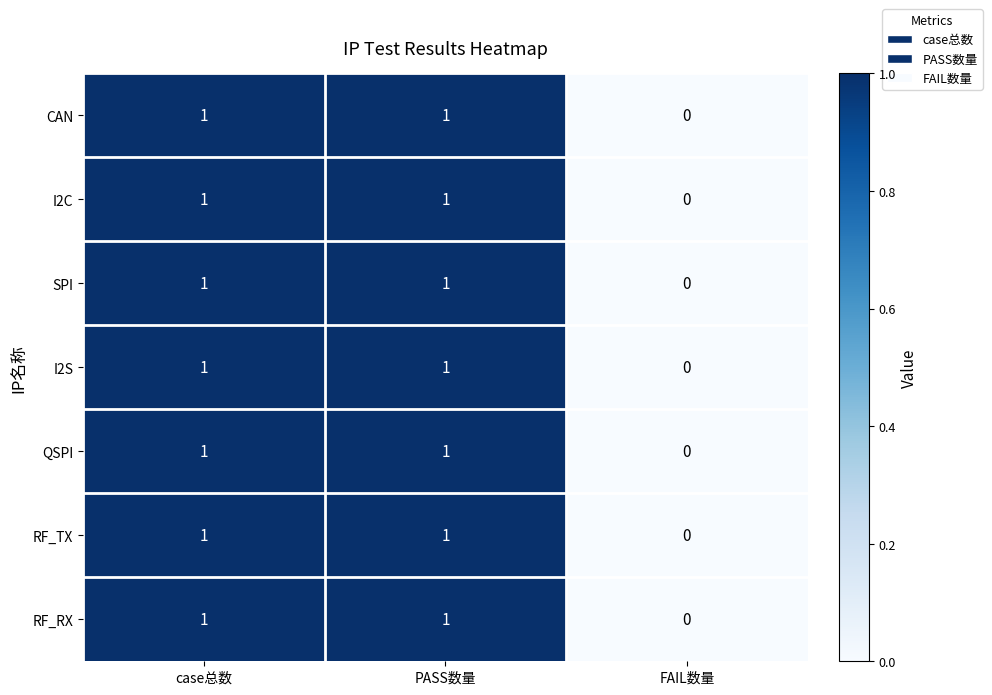

What is the total value across all series at PASS数量?

7